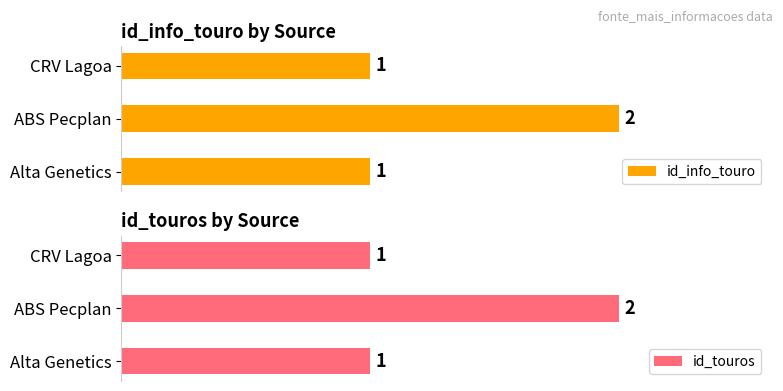

How many id_touros values are between 1 and 2?

3